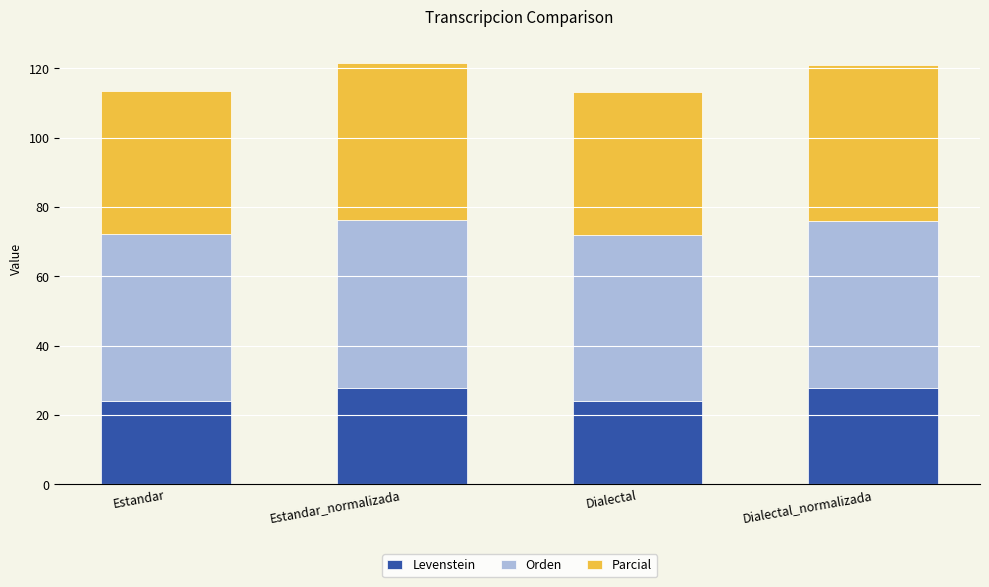

What is the total value across all series at Dialectal_normalizada?

121.0